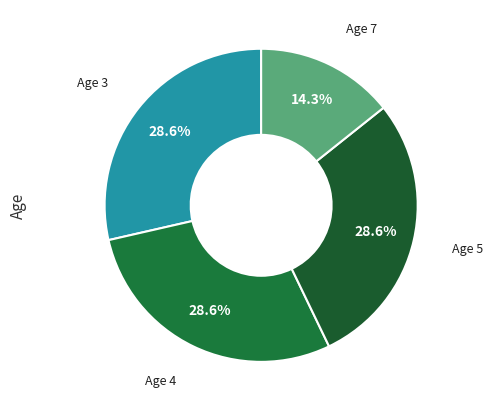

To the nearest percent, what is the average slice percentage?

25%